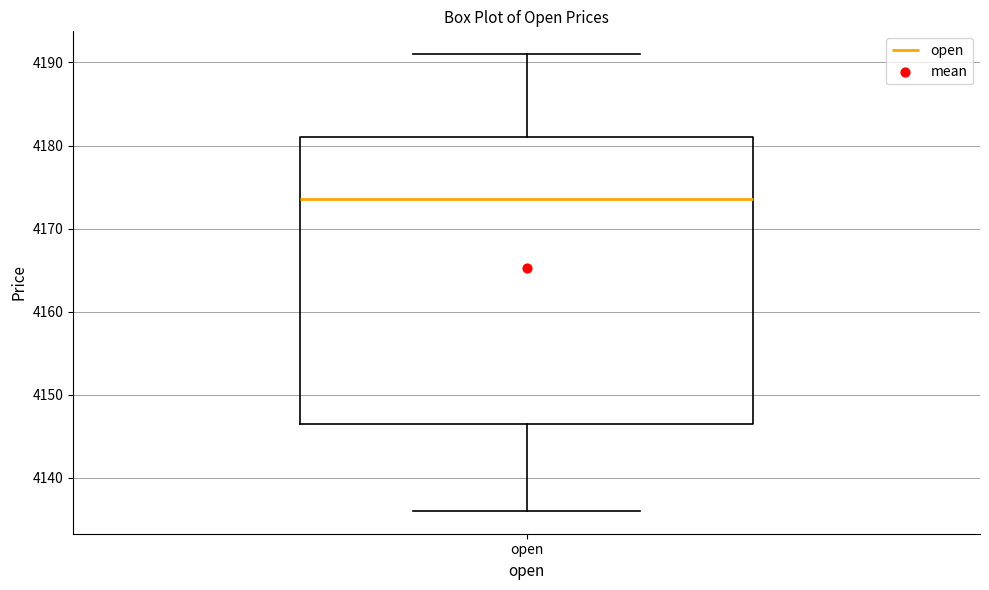

Read this box plot against the y-axis: the position of the median line, the range covered by the box, and the ends of both whiskers. The values are not printed on the chart, so give them approximately, as read against the axis.

median 4174, box 4147 to 4181, whiskers 4136 to 4191